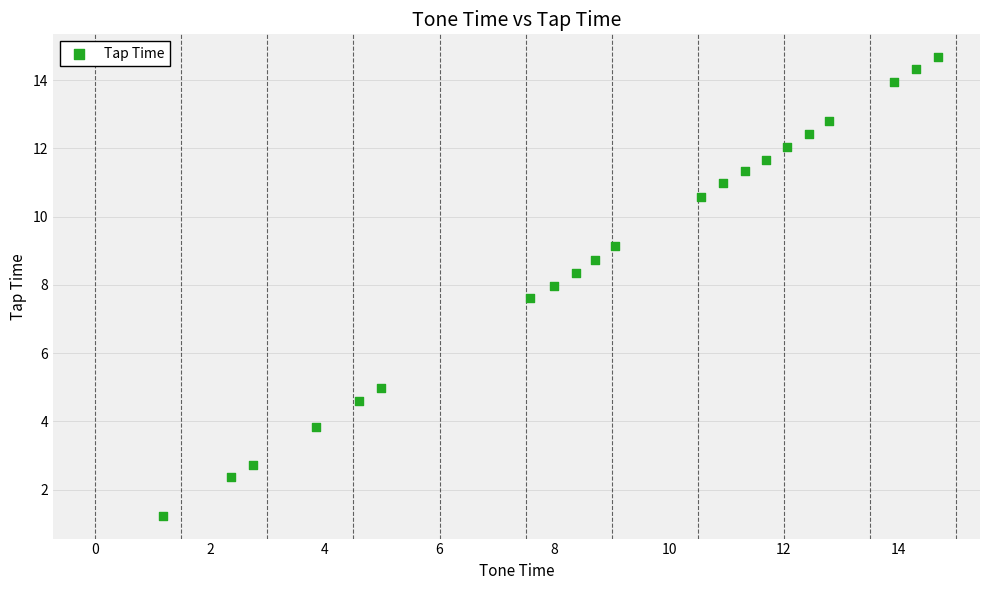

What is the range of X values (max minus min)?

13.5